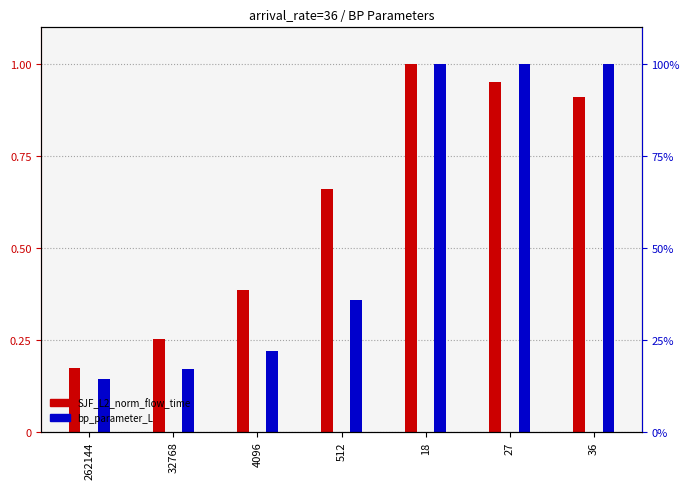

What is the label of the 4th bar from the left?

512